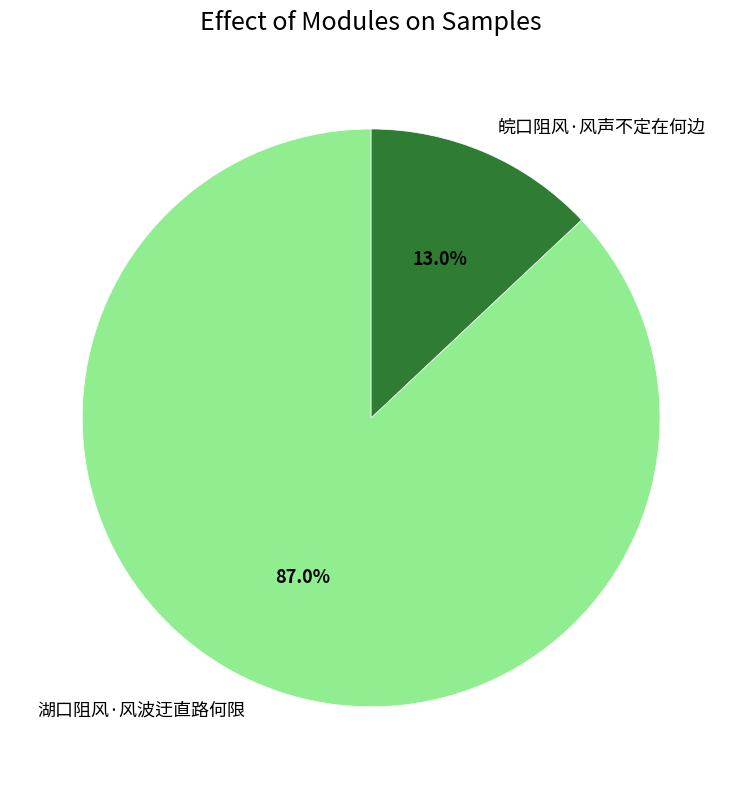

To the nearest percent, what is the combined percentage of 皖口阻风·风声不定在何边 and 湖口阻风·风波迂直路何限?

100%